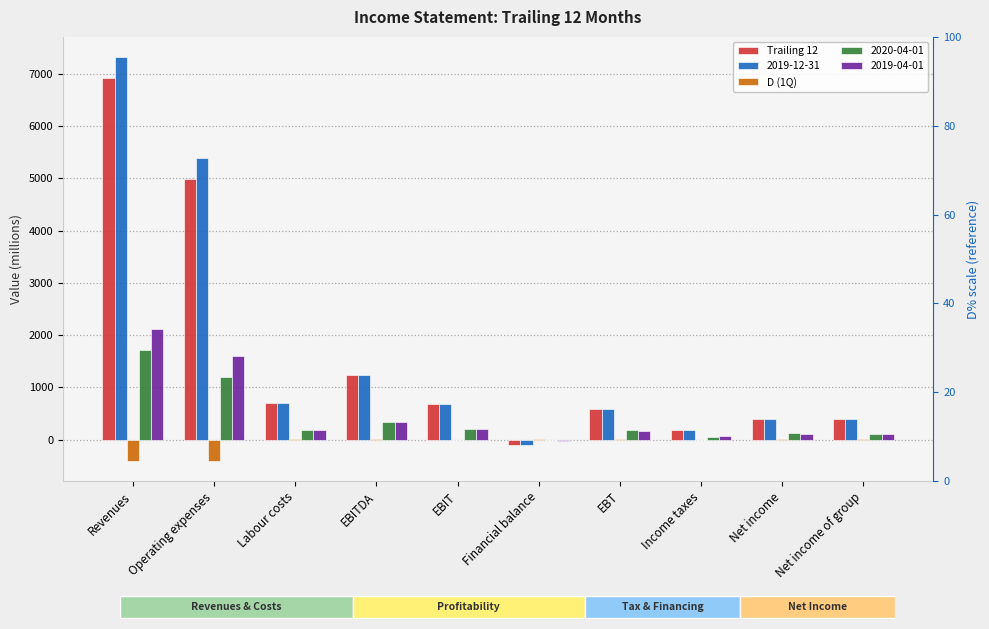

Which series changed the most between Labour costs and Income taxes?

Trailing 12